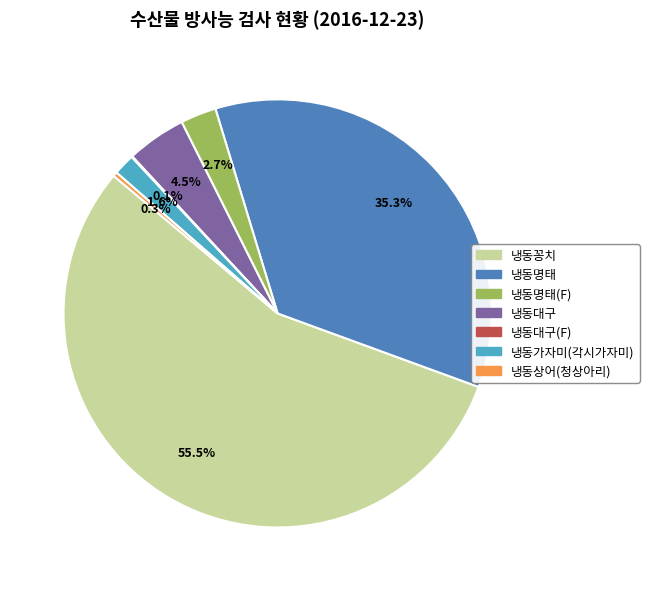

Which category has the biggest portion of the pie?

냉동꽁치